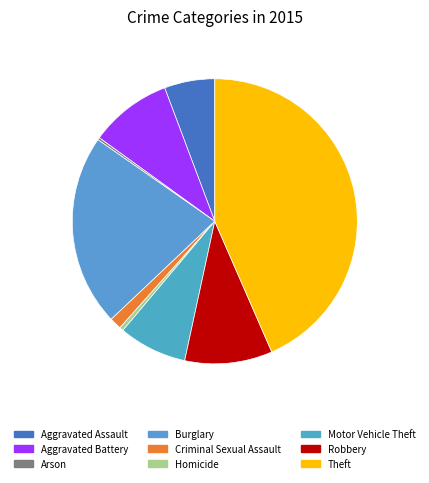

What is the largest slice in the pie chart?

Theft